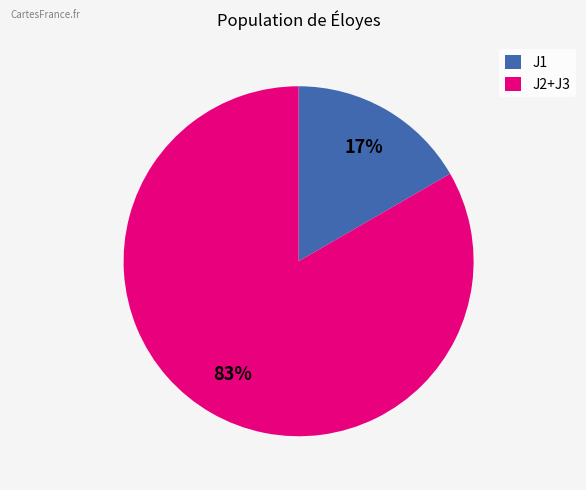

Which has a higher value, J1 or J2+J3?

J2+J3